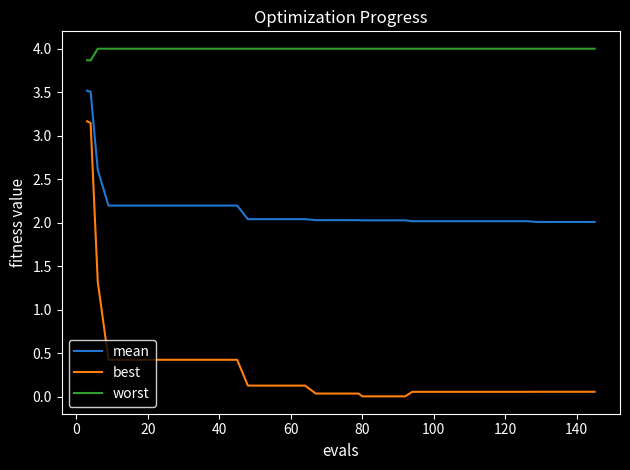

List the series in order of their overall mean, highest first.

worst, mean, best